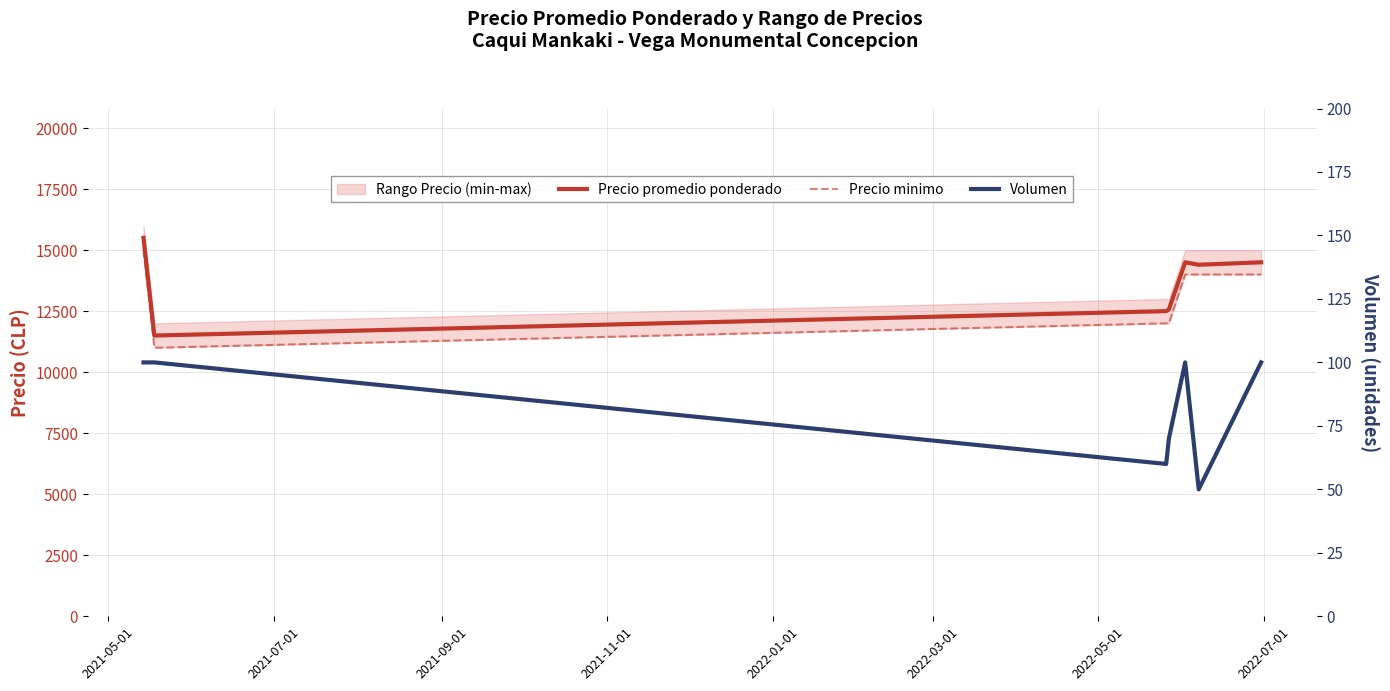

True or false: Precio minimo and Precio promedio ponderado cross at least once.

False